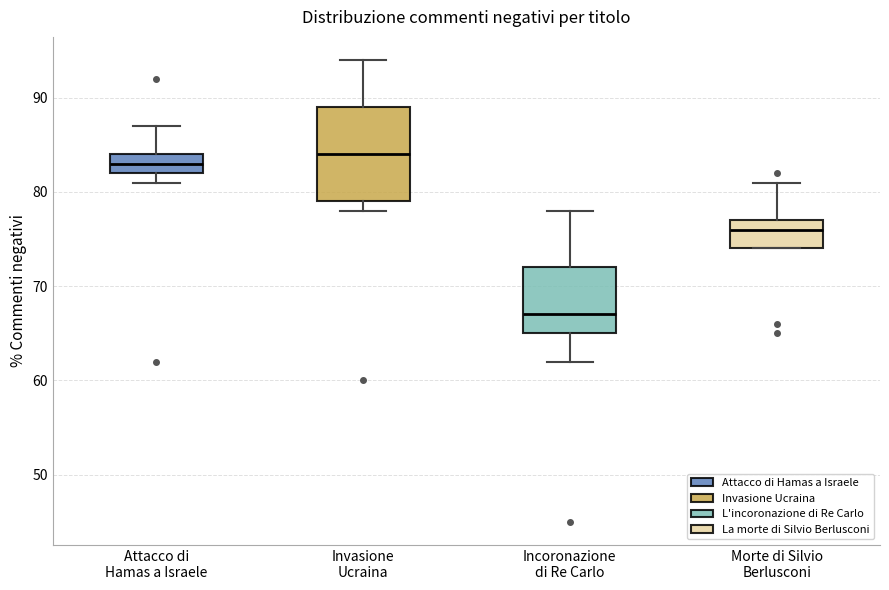

Which box has the lowest median line?

Incoronazione di Re Carlo